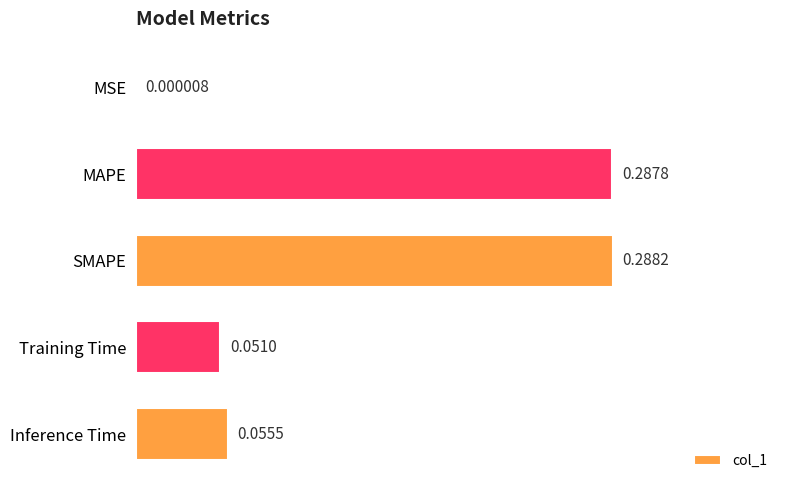

What is the sum of all values?

0.7